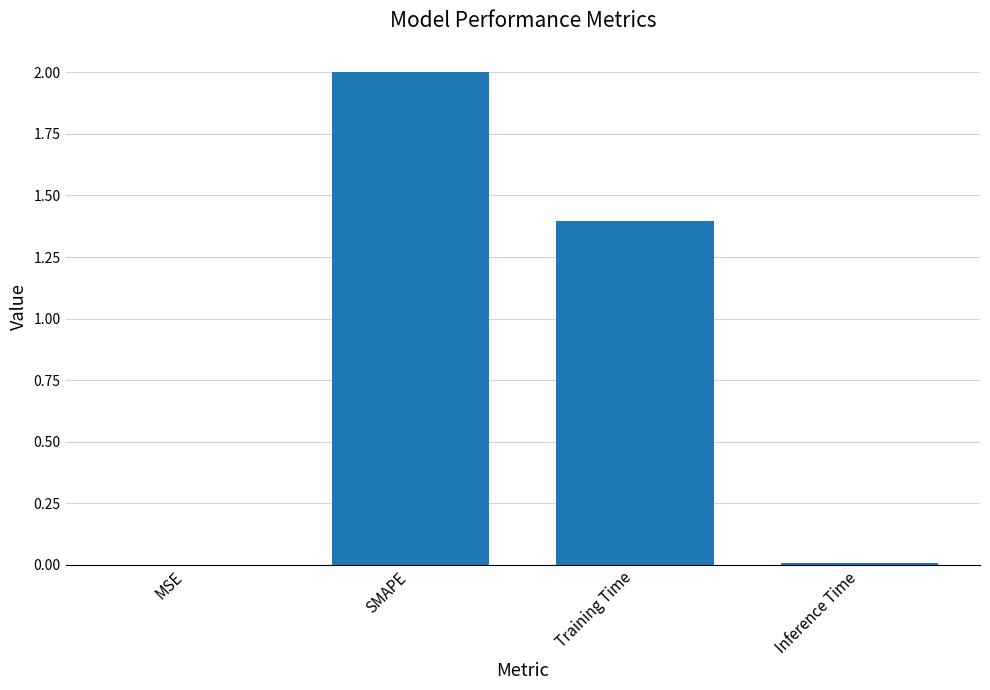

Which label corresponds to the largest value in the chart?

SMAPE